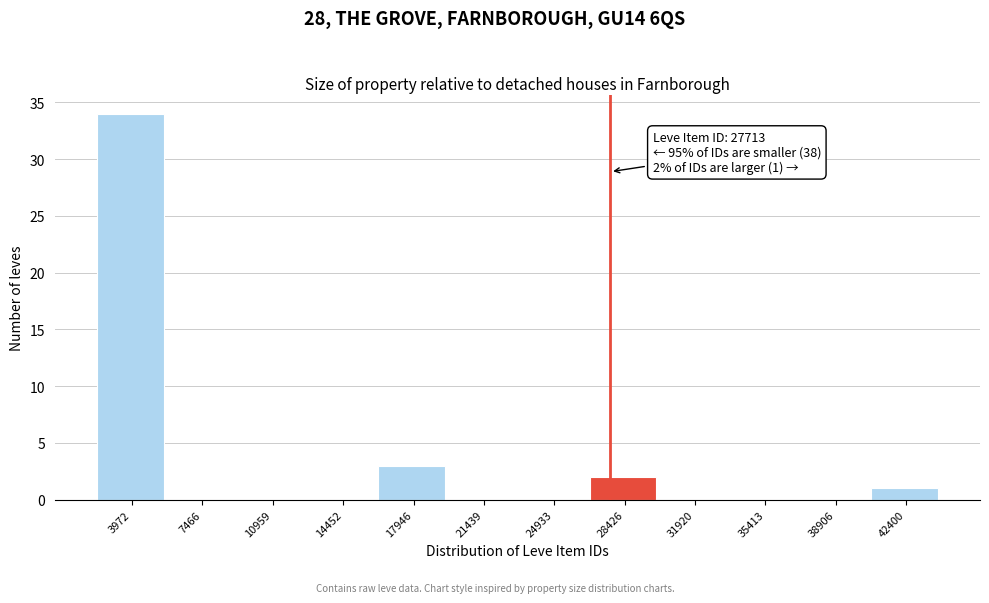

Over which range of the x-axis is the bar tallest?

2000 to 5500